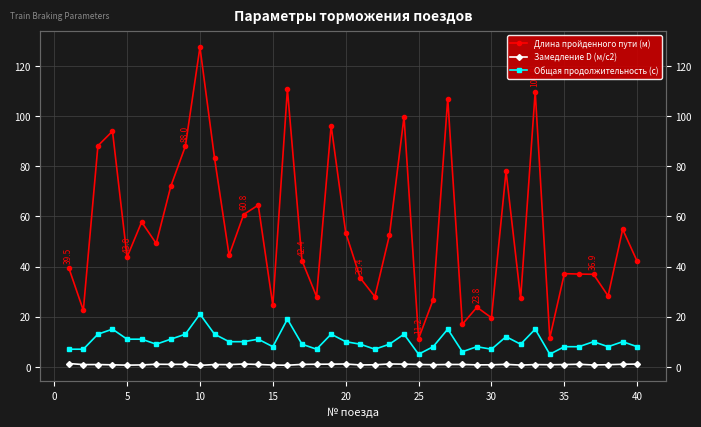

The Длина пройденного пути (м) series shows 16.9 at 11. True or false?

False